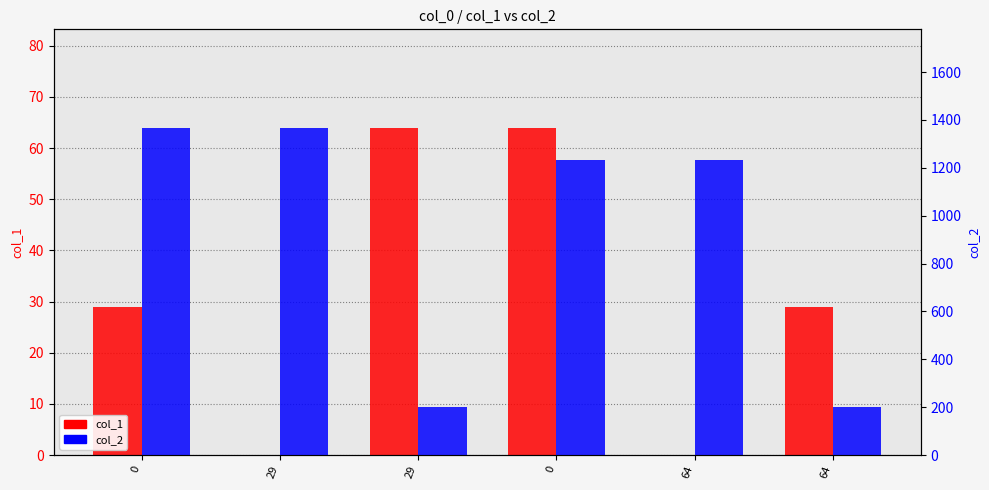

What is the approximate value of col_1 at 0?

29